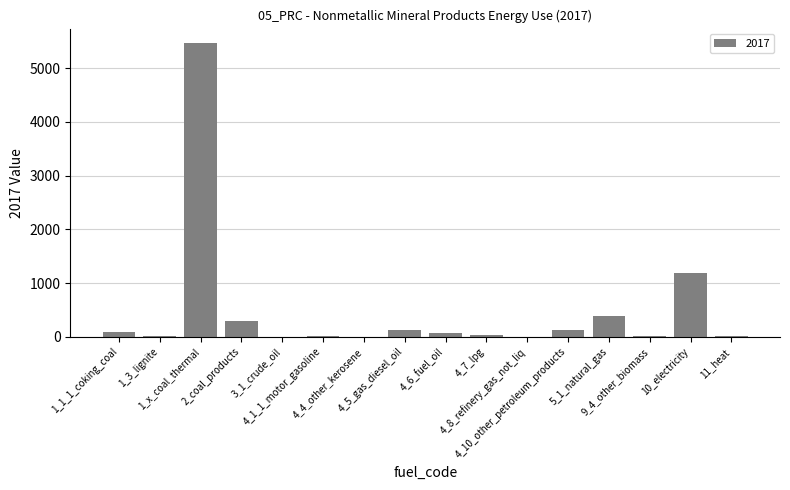

What is the greatest value displayed?

5462.4